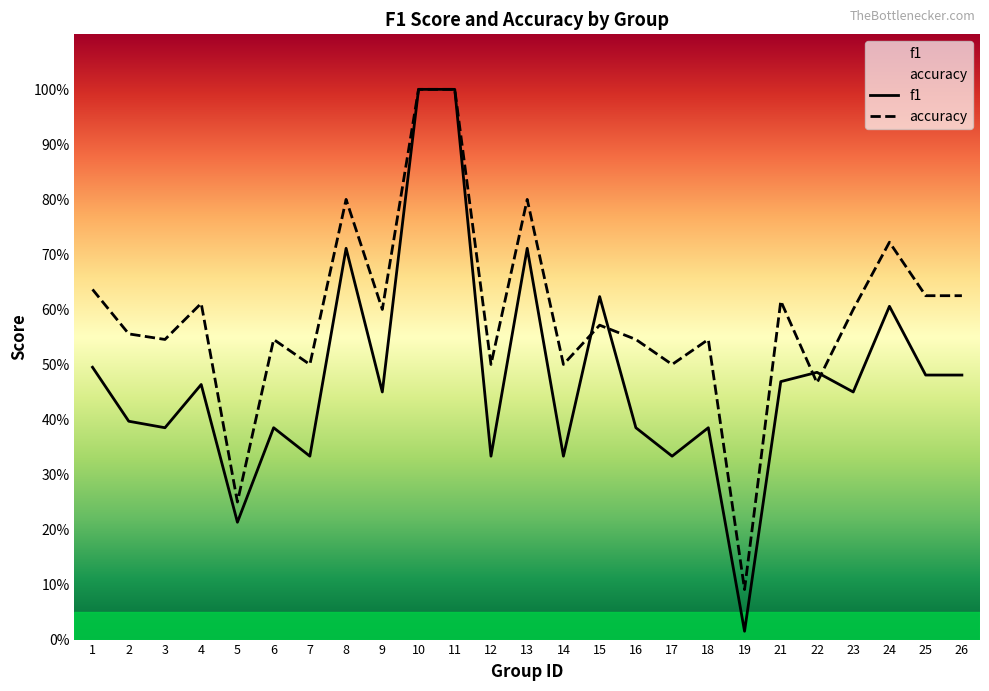

At which label is f1 closest to 0?

19